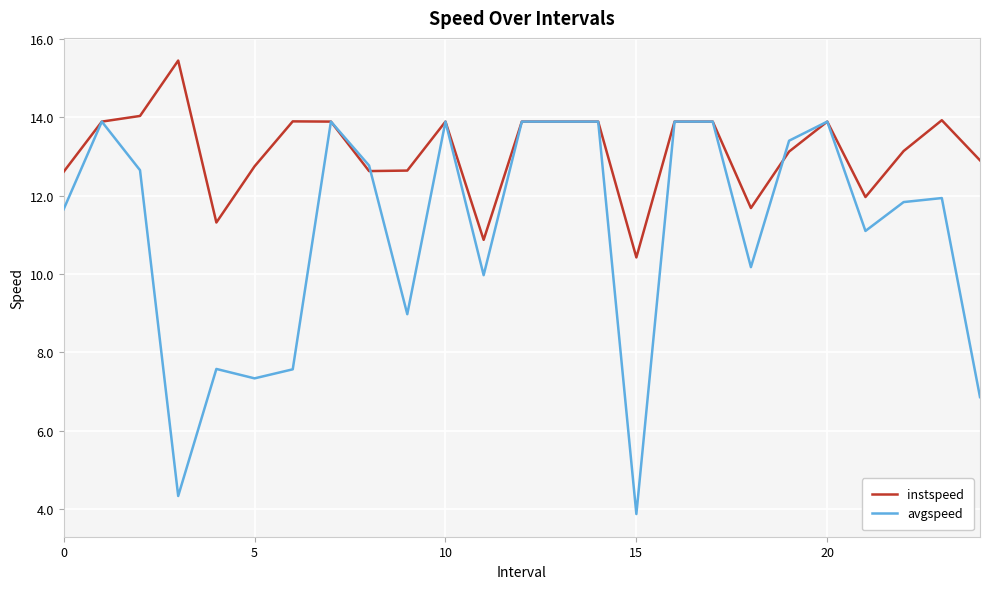

Which series has the largest range (max minus min)?

avgspeed